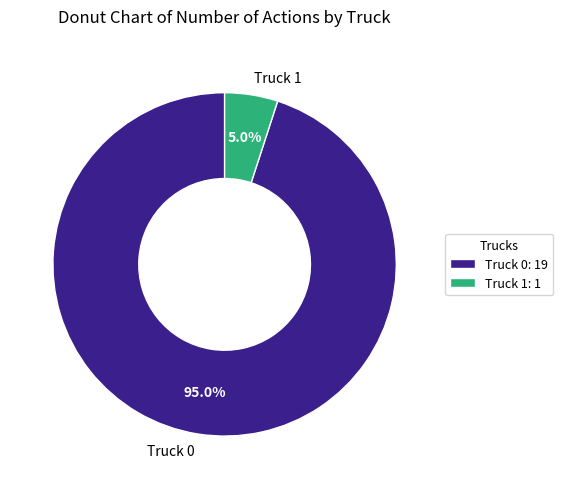

What percentage is the Truck 0 slice, to the nearest percent?

95%